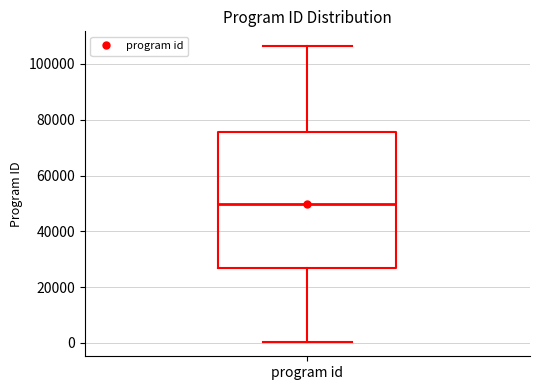

Where is the lower edge of the box for program id on the y-axis? The values are not printed on the chart, so give them approximately, as read against the axis.

28000